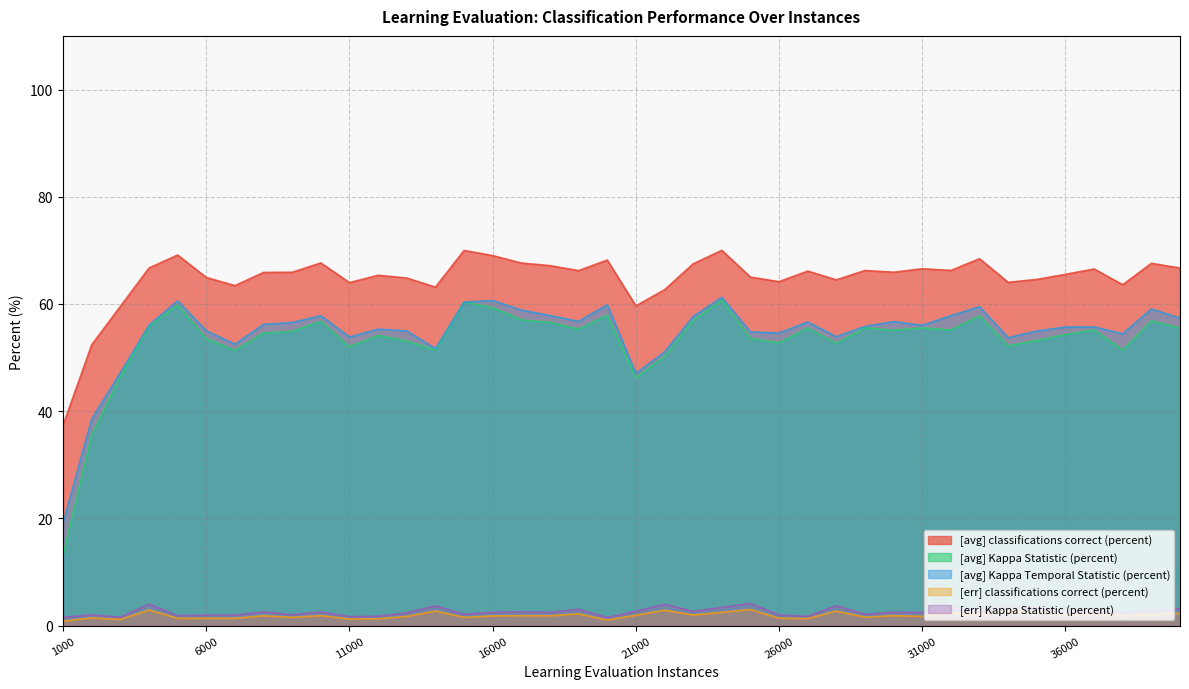

Rank the series by their maximum value, from highest to lowest.

[avg] classifications correct (percent), [avg] Kappa Temporal Statistic (percent), [avg] Kappa Statistic (percent), [err] Kappa Statistic (percent), [err] classifications correct (percent)